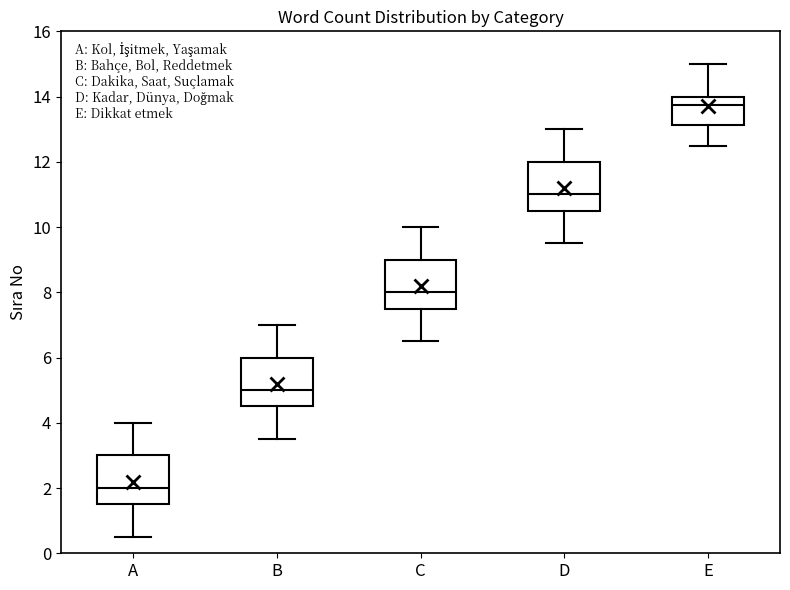

Where does the median line of the box for C sit on the y-axis? The values are not printed on the chart, so give them approximately, as read against the axis.

8.0